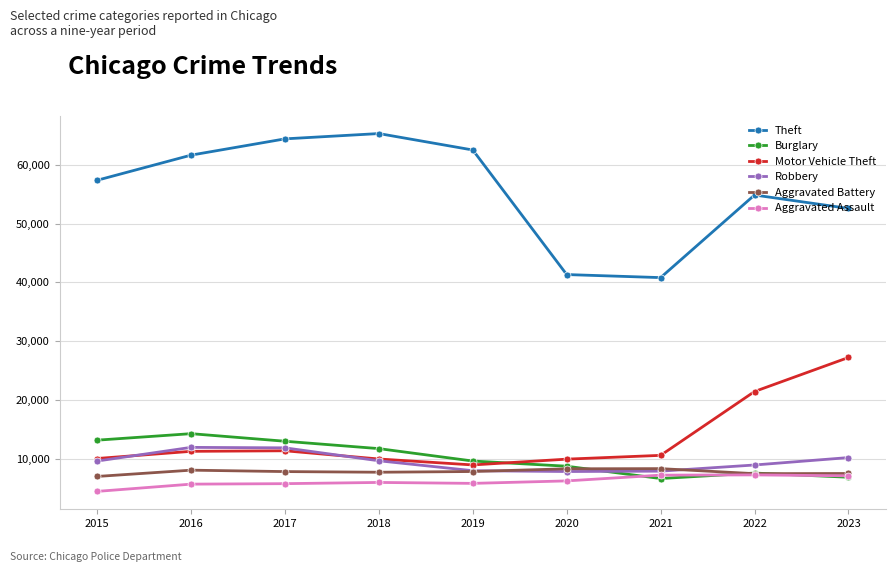

The value of Robbery at 2015 is 9638. True or false?

True